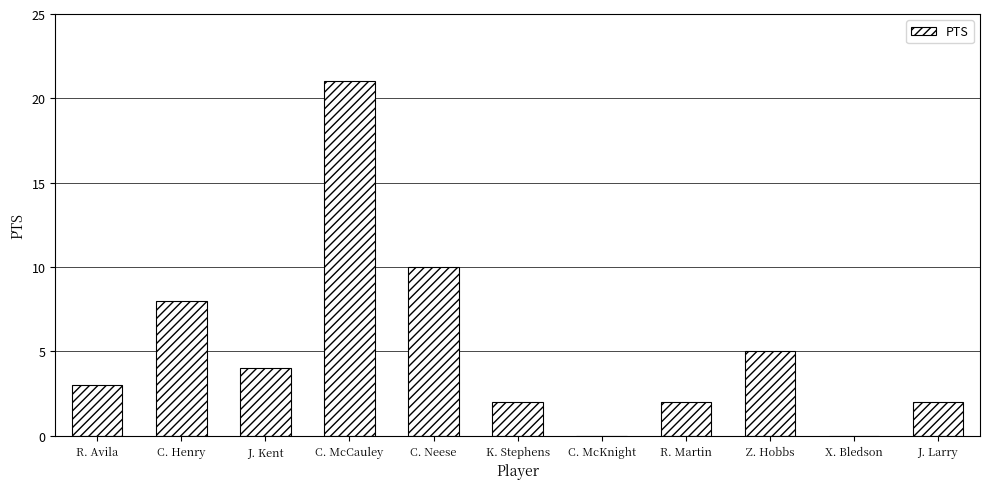

Count the number of categories in the chart.

11